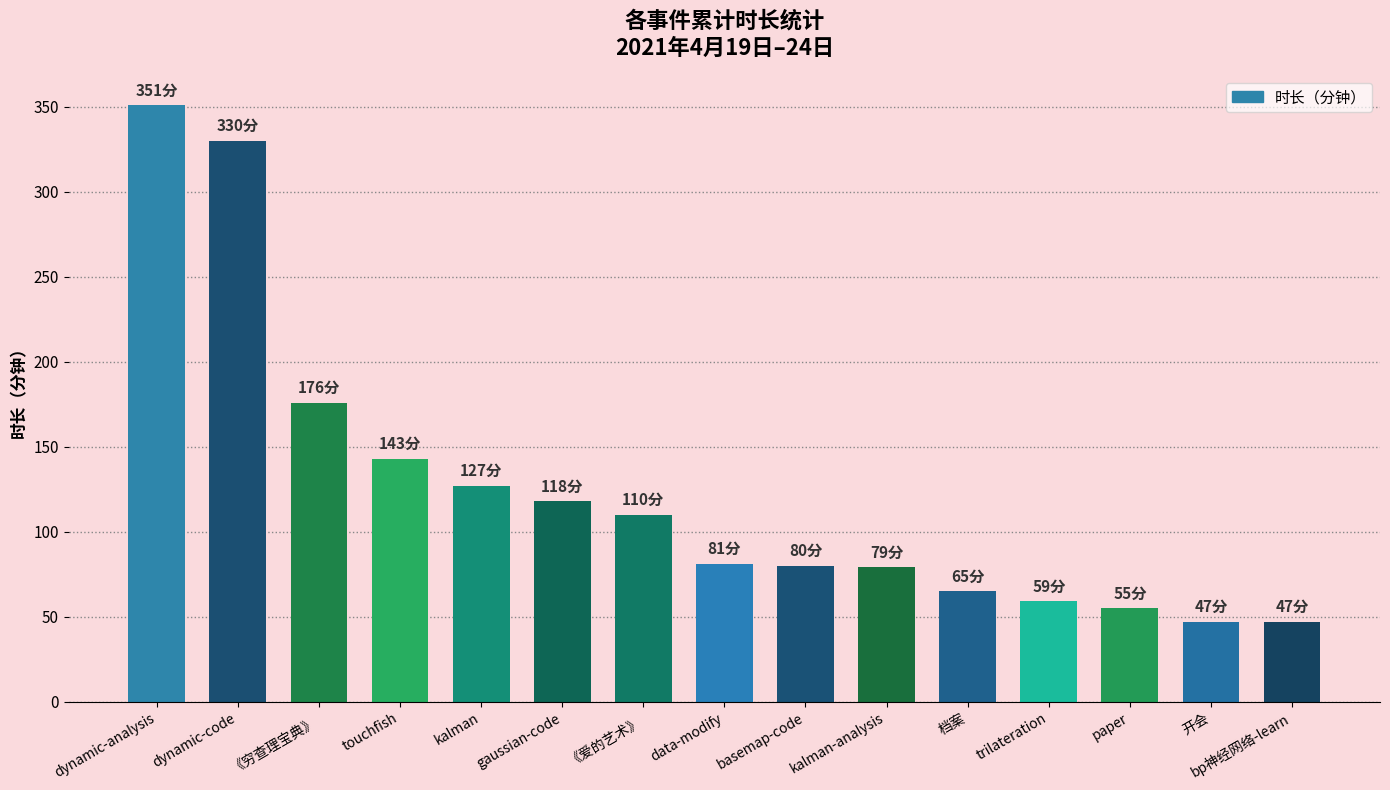

True or false: the data shows 184 at gaussian-code.

False